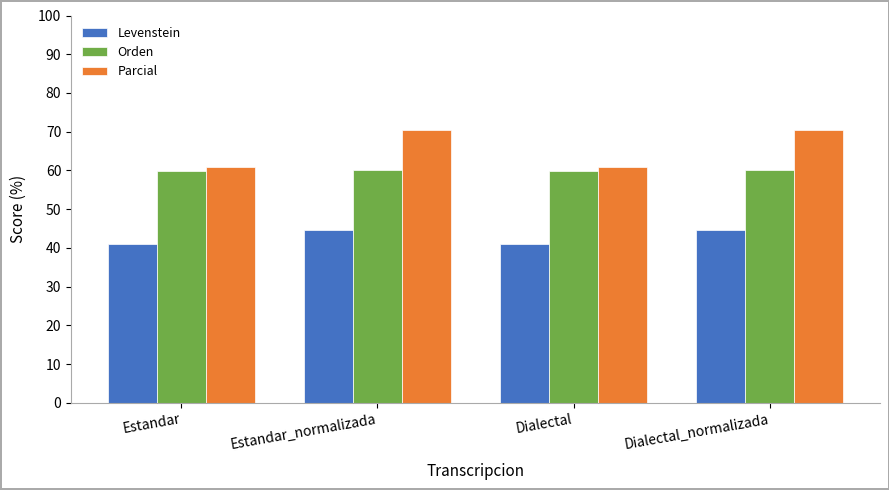

What is the difference between the maximum and minimum values in the Levenstein series?

3.6